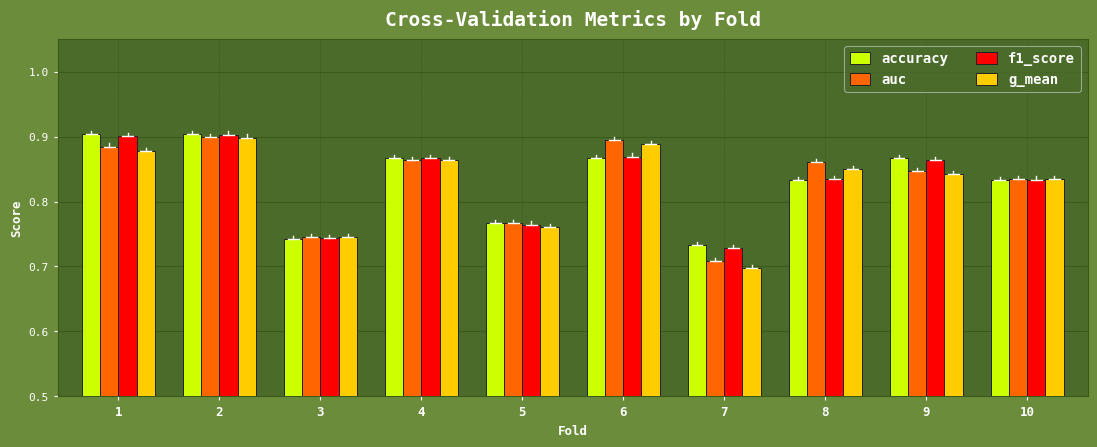

Is it true that g_mean equals 0.7 at 7?

True